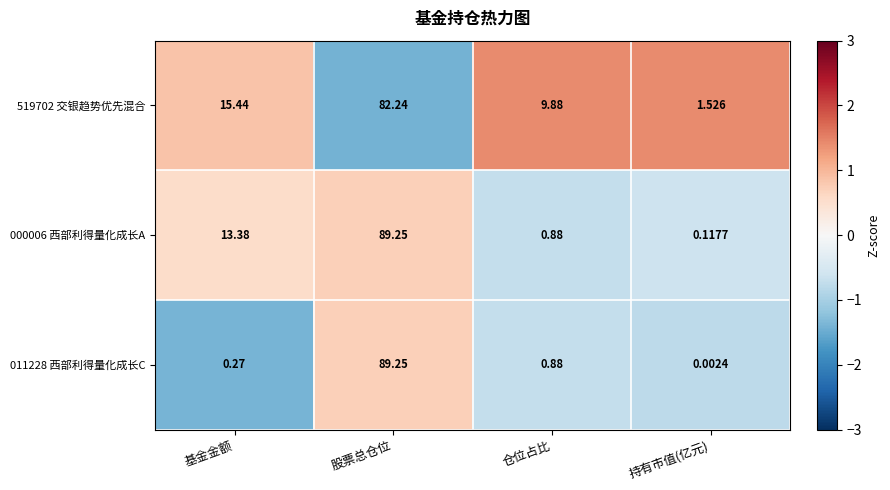

List the labels in order of 011228 西部利得量化成长C value, largest first.

股票总仓位, 仓位占比, 基金金额, 持有市值(亿元)